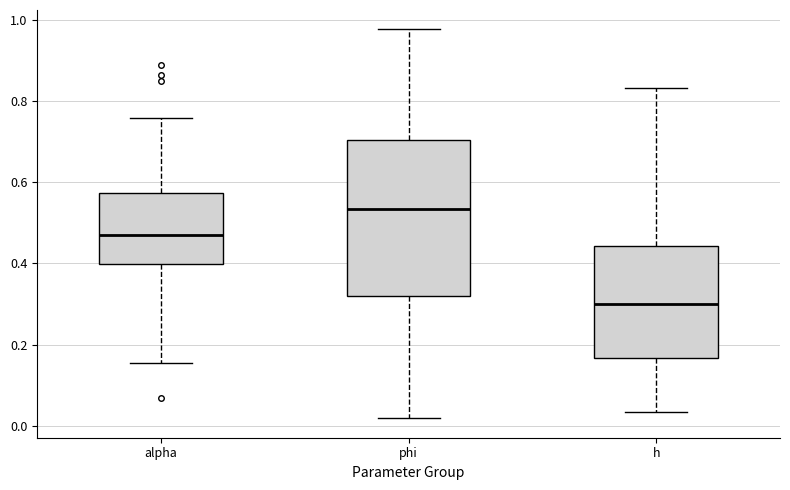

Where does the lower whisker of the box for alpha end on the y-axis? The values are not printed on the chart, so give them approximately, as read against the axis.

0.16